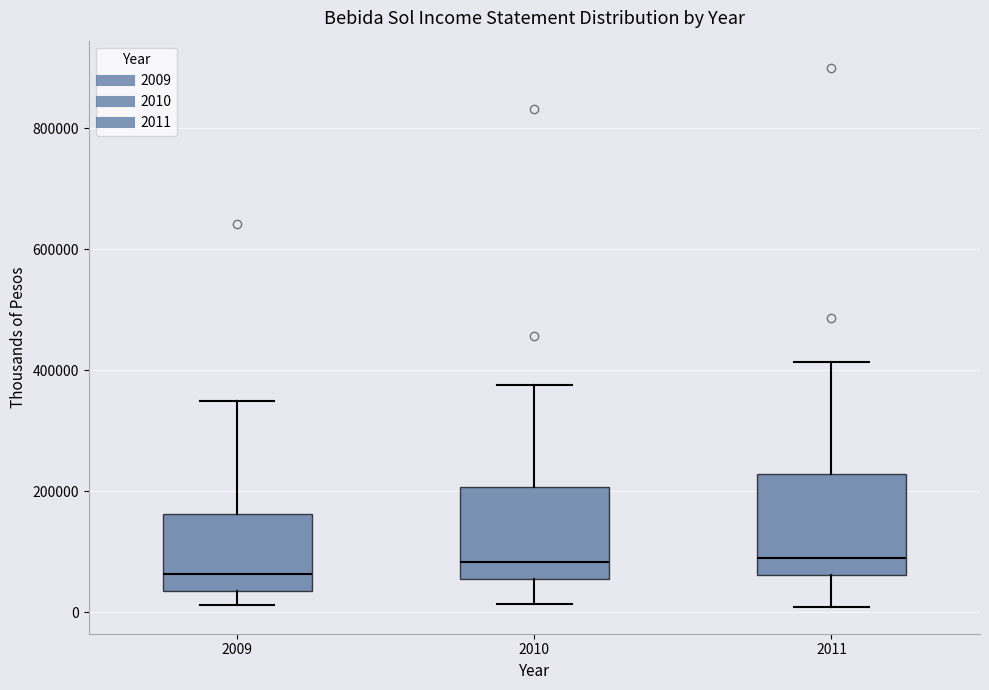

Reading left to right, read every box against the y-axis: the position of its median line, the range the box covers, and the ends of its whiskers. The values are not printed on the chart, so give them approximately, as read against the axis.

2009: median 60000, box 40000 to 160000, whiskers 20000 to 340000
2010: median 80000, box 60000 to 200000, whiskers 20000 to 380000
2011: median 80000, box 60000 to 220000, whiskers 0 to 420000